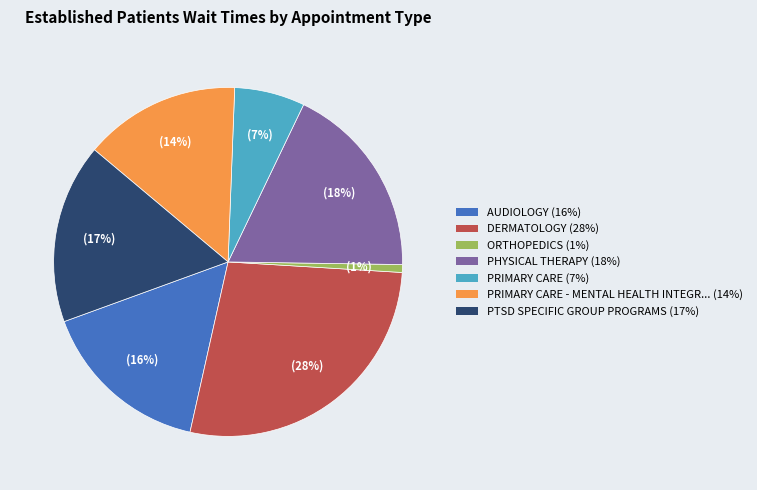

To the nearest percent, what is the difference between the largest and smallest slice percentages?

27%